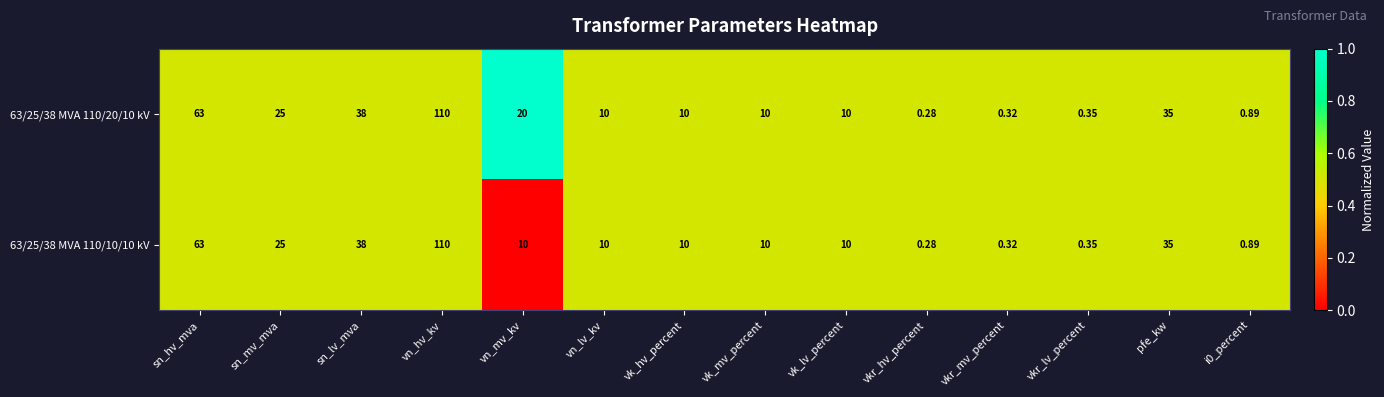

At which label does 63/25/38 MVA 110/20/10 kV first exceed 10?

sn_hv_mva